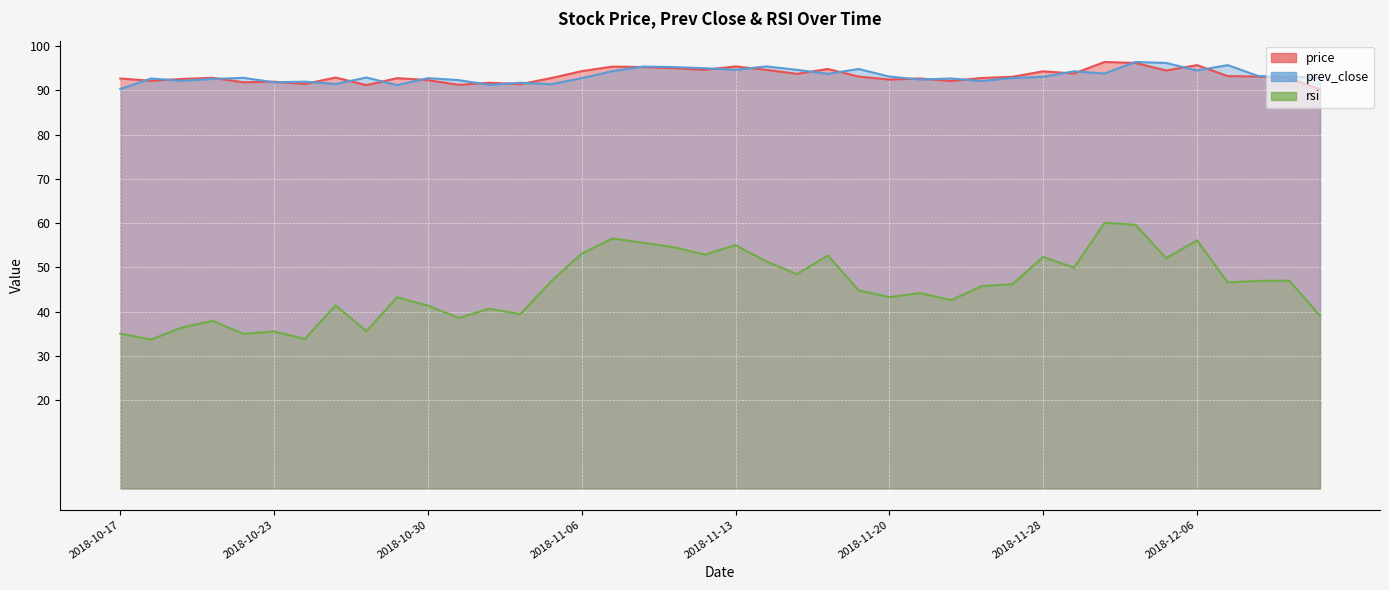

True or false: price and prev_close intersect in this chart.

True